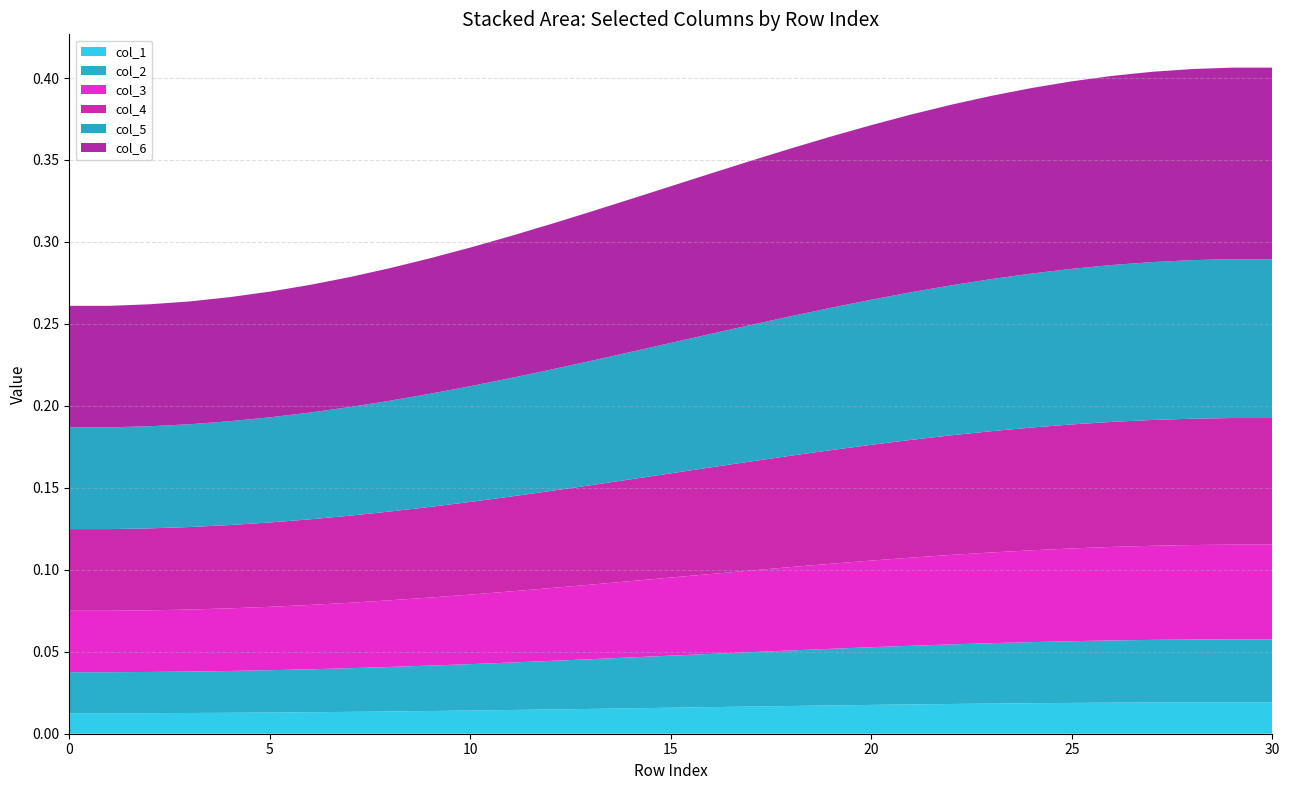

Reading left to right, what are all the values shown in this chart?

col_1: 0=0.0	1=0.0	2=0.0	3=0.0	4=0.0	5=0.0	6=0.0	7=0.0	8=0.0	9=0.0	10=0.0	11=0.0	12=0.0	13=0.0	14=0.0	15=0.0	16=0.0	17=0.0	18=0.0	19=0.0	20=0.0	21=0.0	22=0.0	23=0.0	24=0.0	25=0.0	26=0.0	27=0.0	28=0.0	29=0.0	30=0.0
col_2: 0=0.0	1=0.0	2=0.0	3=0.0	4=0.0	5=0.0	6=0.0	7=0.0	8=0.0	9=0.0	10=0.0	11=0.0	12=0.0	13=0.0	14=0.0	15=0.0	16=0.0	17=0.0	18=0.0	19=0.0	20=0.0	21=0.0	22=0.0	23=0.0	24=0.0	25=0.0	26=0.0	27=0.0	28=0.0	29=0.0	30=0.0
col_3: 0=0.0	1=0.0	2=0.0	3=0.0	4=0.0	5=0.0	6=0.0	7=0.0	8=0.0	9=0.0	10=0.0	11=0.0	12=0.0	13=0.0	14=0.0	15=0.0	16=0.0	17=0.0	18=0.1	19=0.1	20=0.1	21=0.1	22=0.1	23=0.1	24=0.1	25=0.1	26=0.1	27=0.1	28=0.1	29=0.1	30=0.1
col_4: 0=0.0	1=0.0	2=0.1	3=0.1	4=0.1	5=0.1	6=0.1	7=0.1	8=0.1	9=0.1	10=0.1	11=0.1	12=0.1	13=0.1	14=0.1	15=0.1	16=0.1	17=0.1	18=0.1	19=0.1	20=0.1	21=0.1	22=0.1	23=0.1	24=0.1	25=0.1	26=0.1	27=0.1	28=0.1	29=0.1	30=0.1
col_5: 0=0.1	1=0.1	2=0.1	3=0.1	4=0.1	5=0.1	6=0.1	7=0.1	8=0.1	9=0.1	10=0.1	11=0.1	12=0.1	13=0.1	14=0.1	15=0.1	16=0.1	17=0.1	18=0.1	19=0.1	20=0.1	21=0.1	22=0.1	23=0.1	24=0.1	25=0.1	26=0.1	27=0.1	28=0.1	29=0.1	30=0.1
col_6: 0=0.1	1=0.1	2=0.1	3=0.1	4=0.1	5=0.1	6=0.1	7=0.1	8=0.1	9=0.1	10=0.1	11=0.1	12=0.1	13=0.1	14=0.1	15=0.1	16=0.1	17=0.1	18=0.1	19=0.1	20=0.1	21=0.1	22=0.1	23=0.1	24=0.1	25=0.1	26=0.1	27=0.1	28=0.1	29=0.1	30=0.1